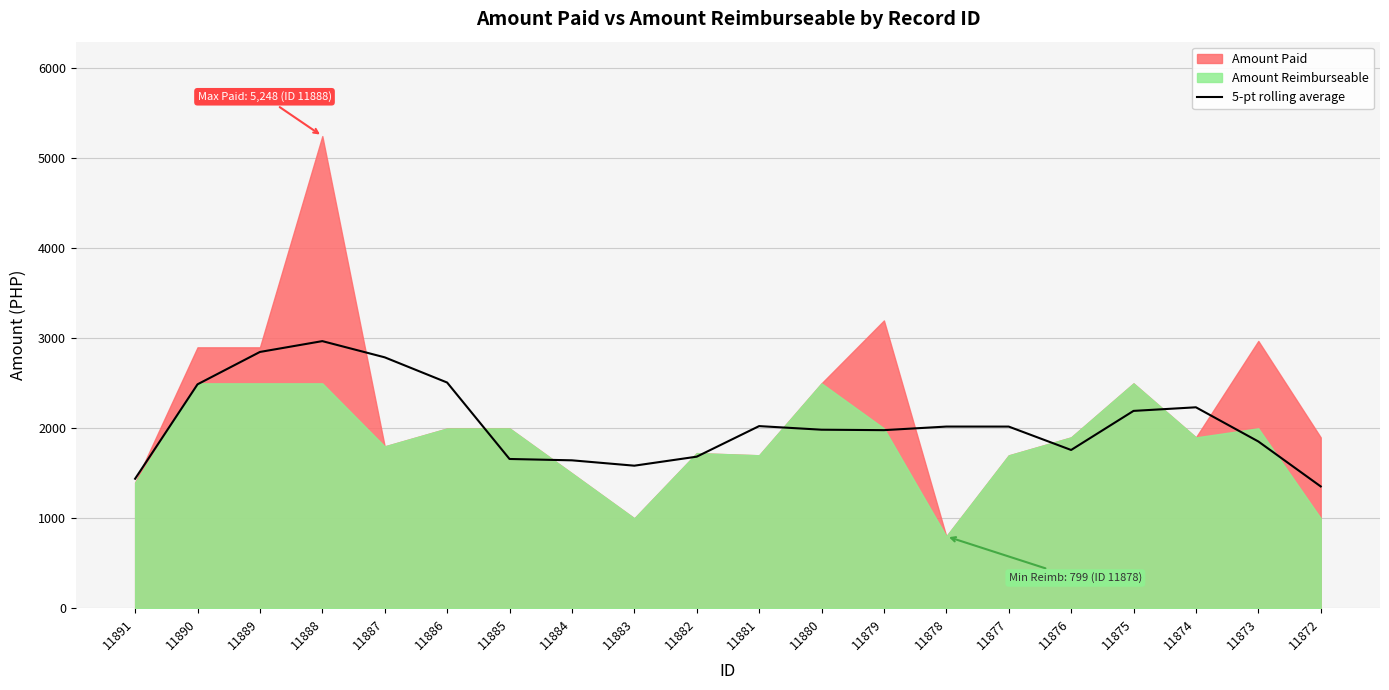

How many data points are less than 2019?

10